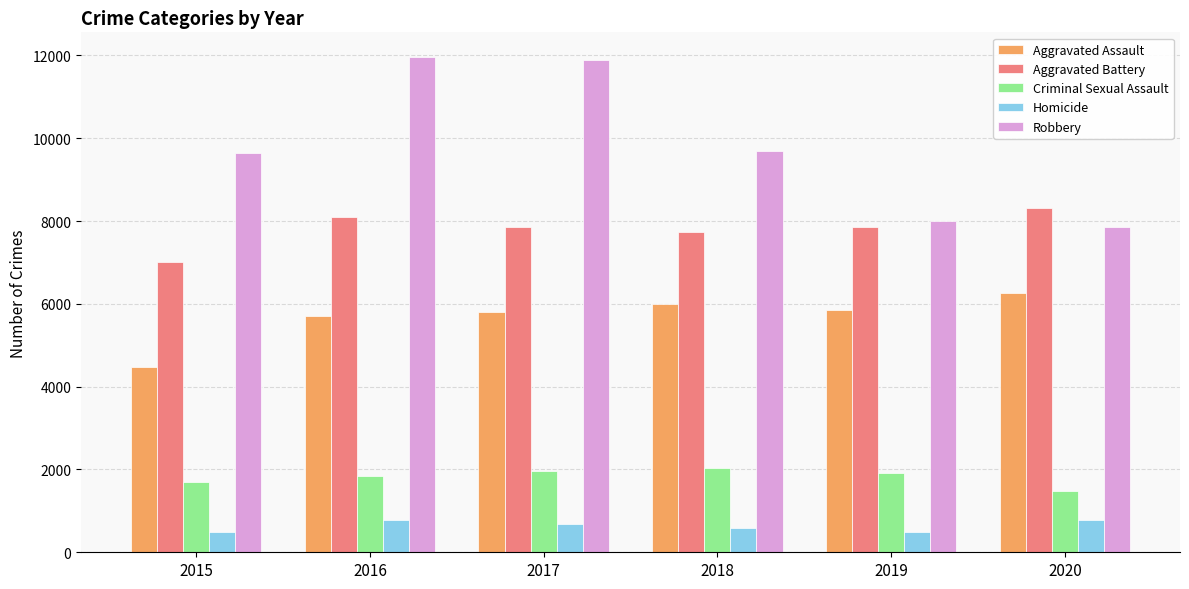

How many groups of bars are there?

6